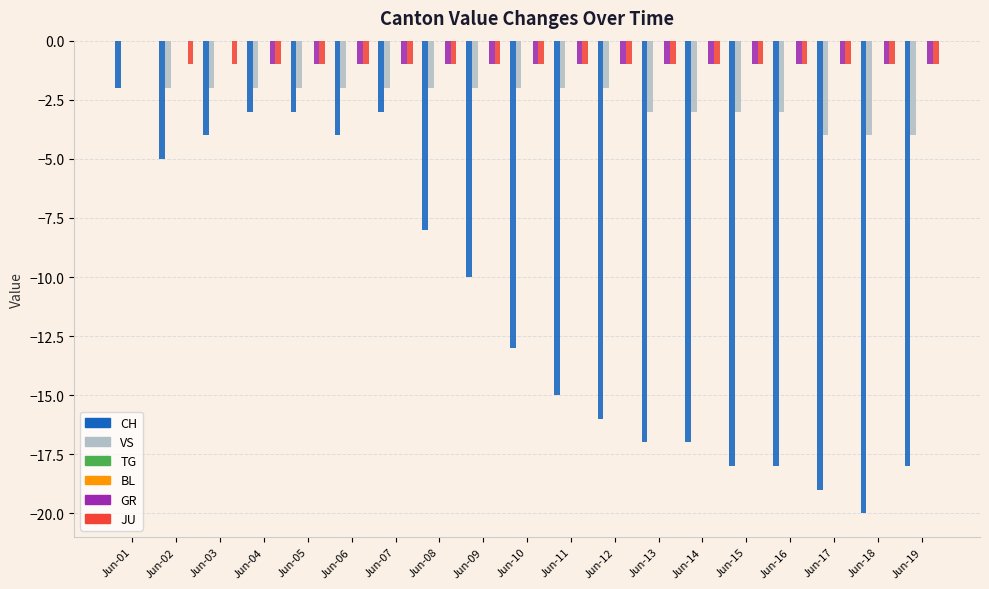

What is the minimum value shown in the chart?

-20